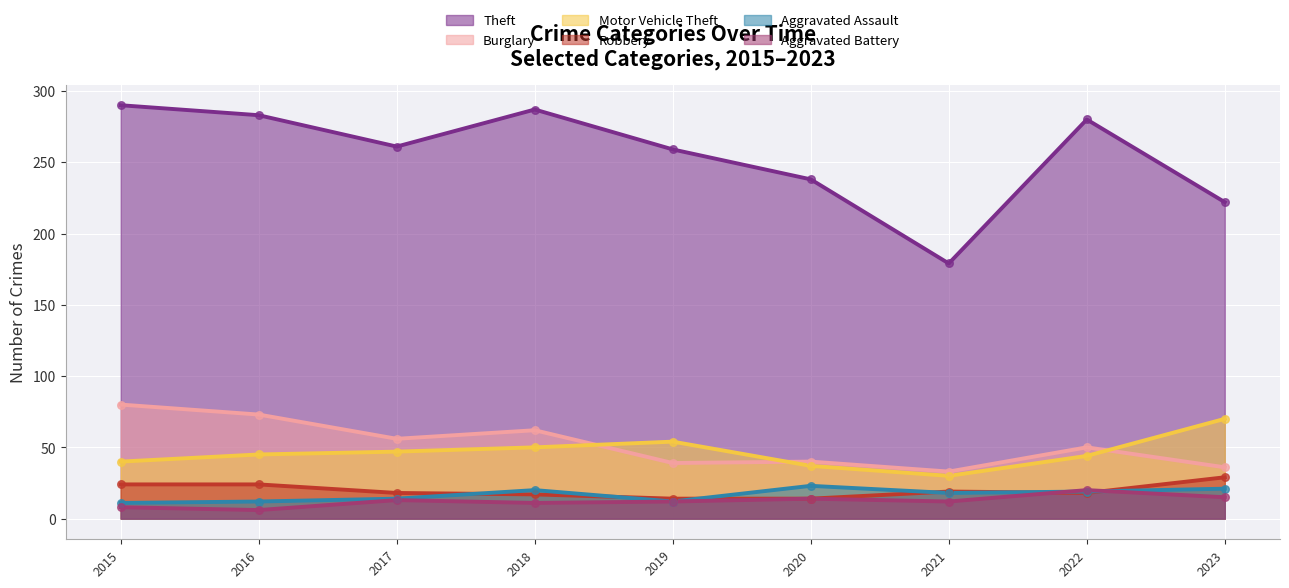

Which series contains the lowest Y value?

Aggravated Battery